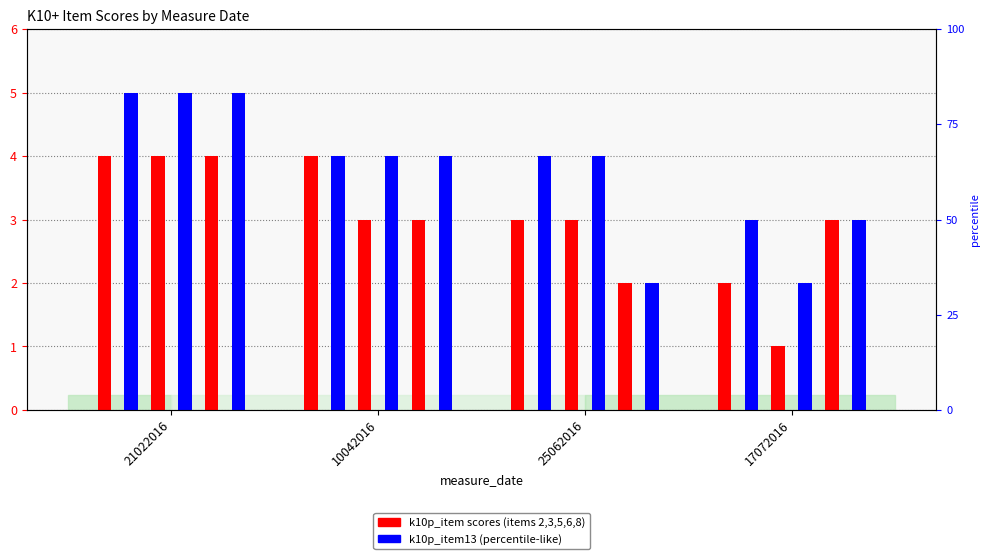

Which series has the largest total across all categories?

k10p_item3